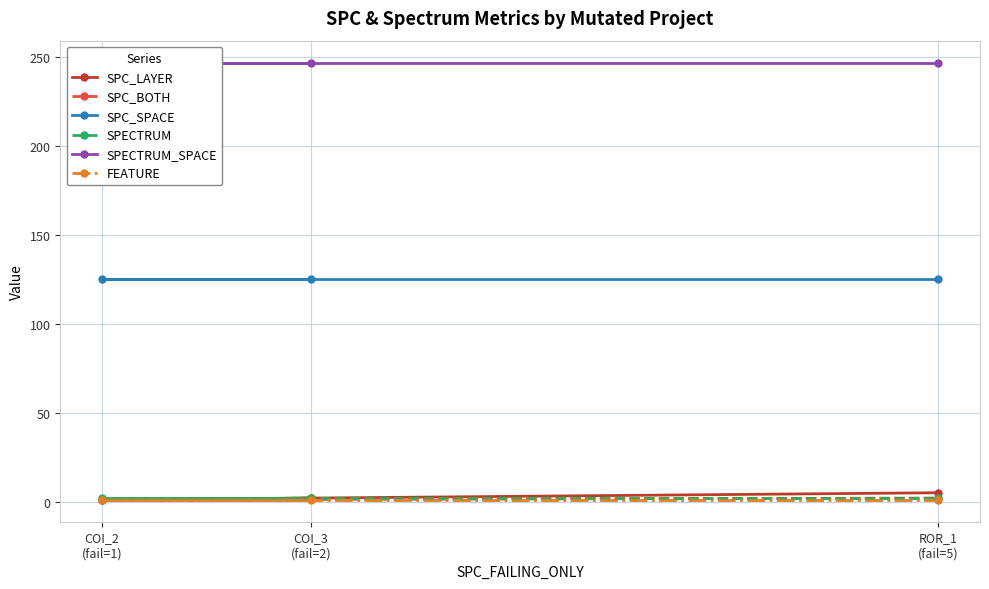

Where is FEATURE nearest to the value 1?

COI_3
(fail=2)